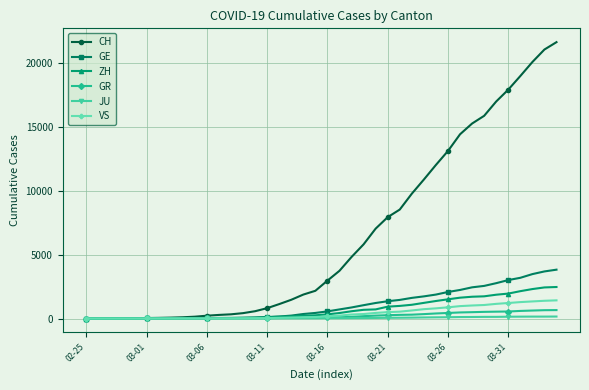

What is the maximum value for ZH?

2461